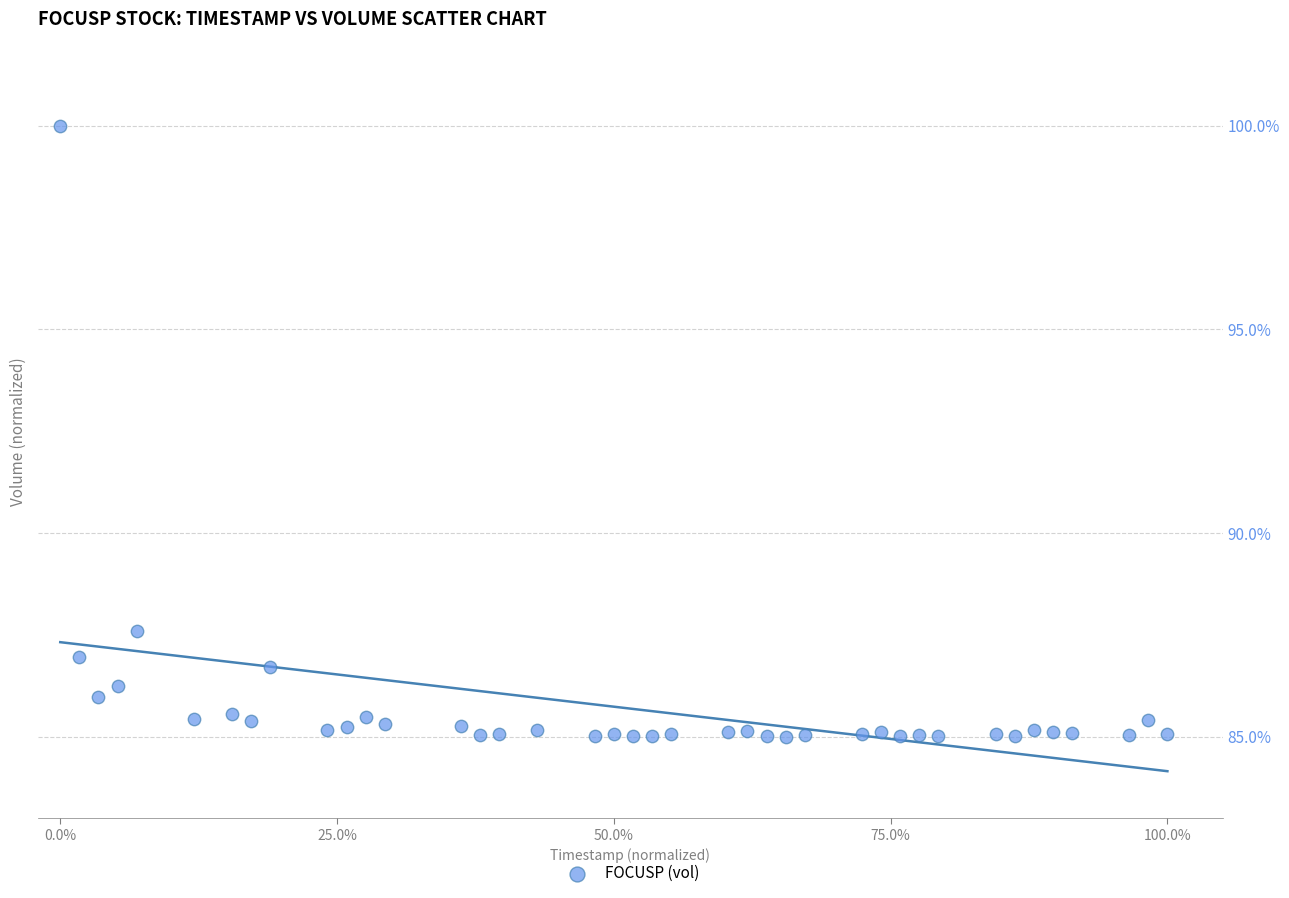

What is the range of X values (max minus min)?

100.0